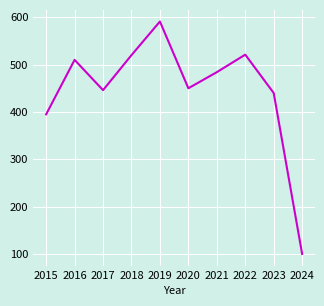

Approximately how many times larger is the value at 2022 compared to 2021?

1.1